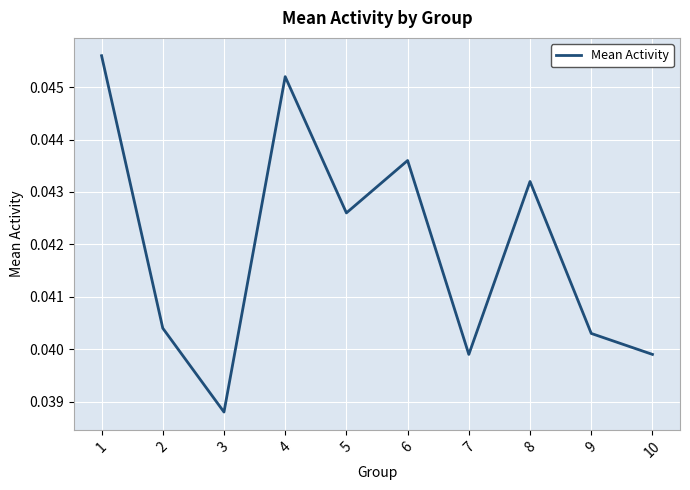

True or false: the data shows 0.1 at 3.

False